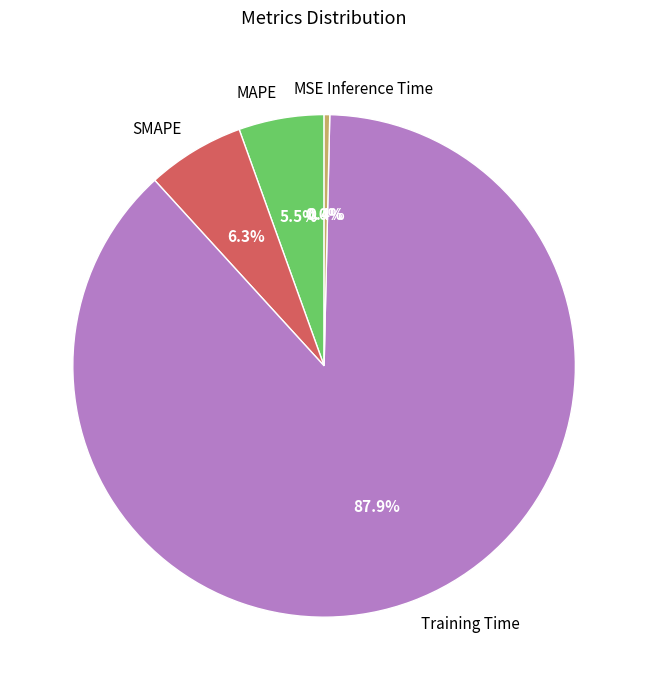

To the nearest percent, what is the difference between the largest and smallest slice percentages?

88%